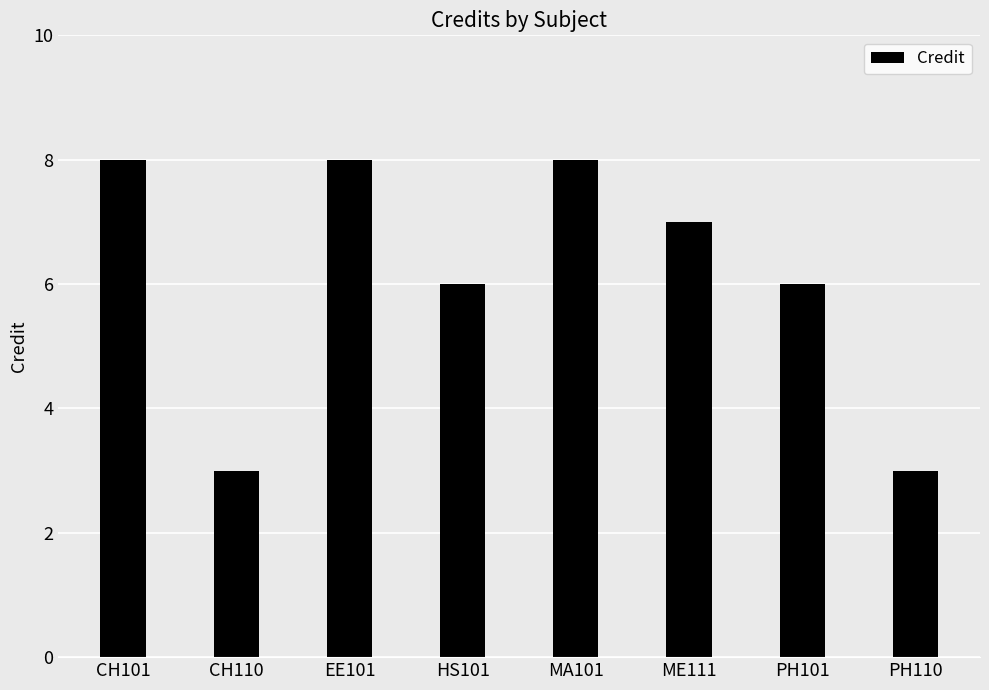

Reading left to right, extract all data points from this chart.

CH101=8	CH110=3	EE101=8	HS101=6	MA101=8	ME111=7	PH101=6	PH110=3